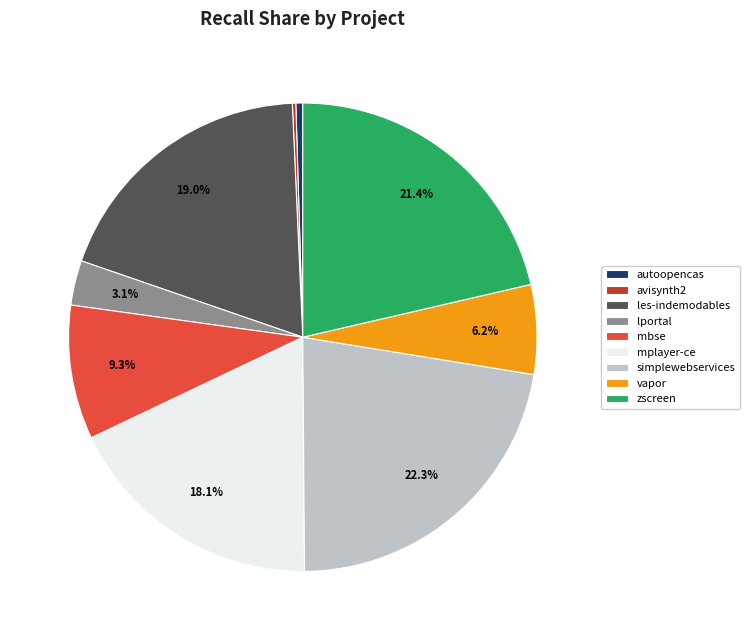

Is there any slice that represents more than half of the pie?

No